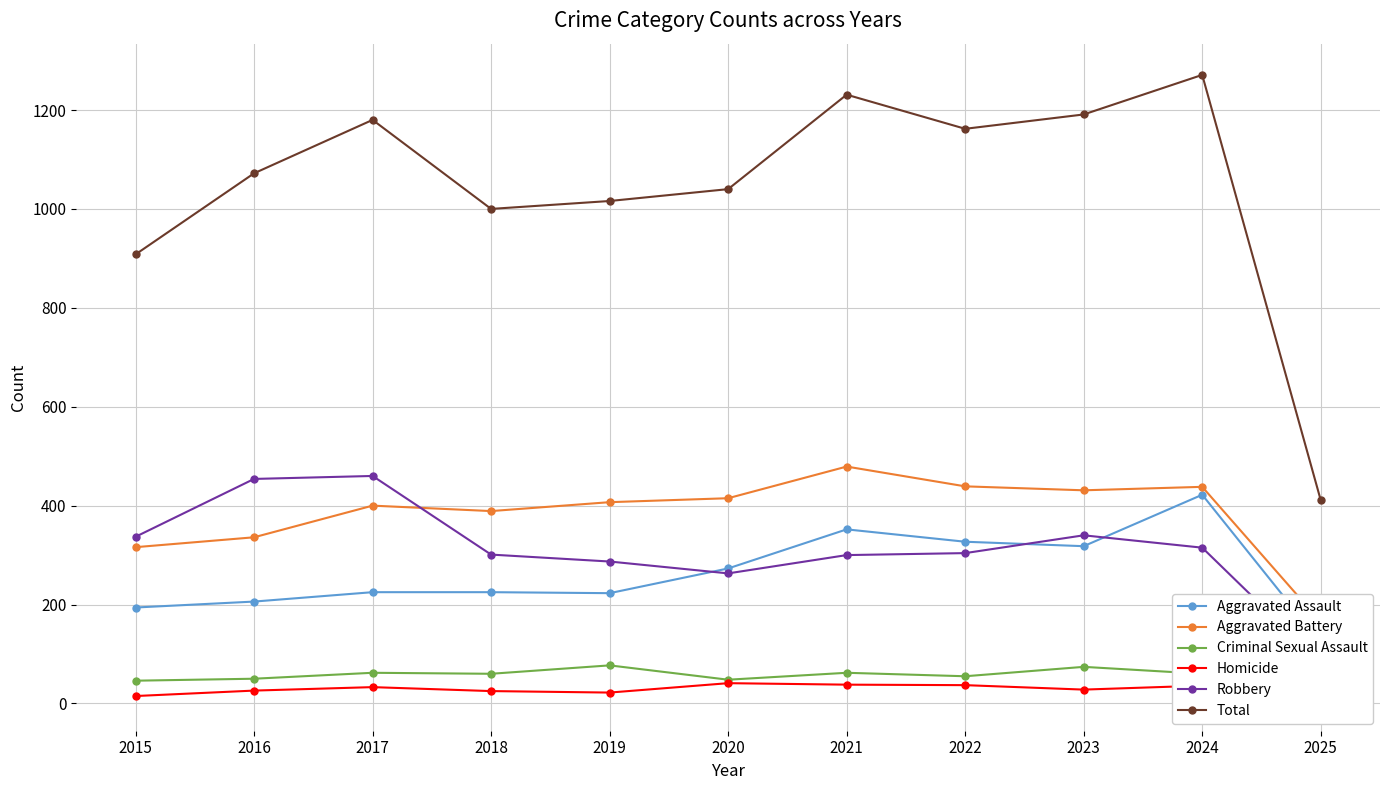

True or false: Aggravated Assault and Homicide intersect in this chart.

False